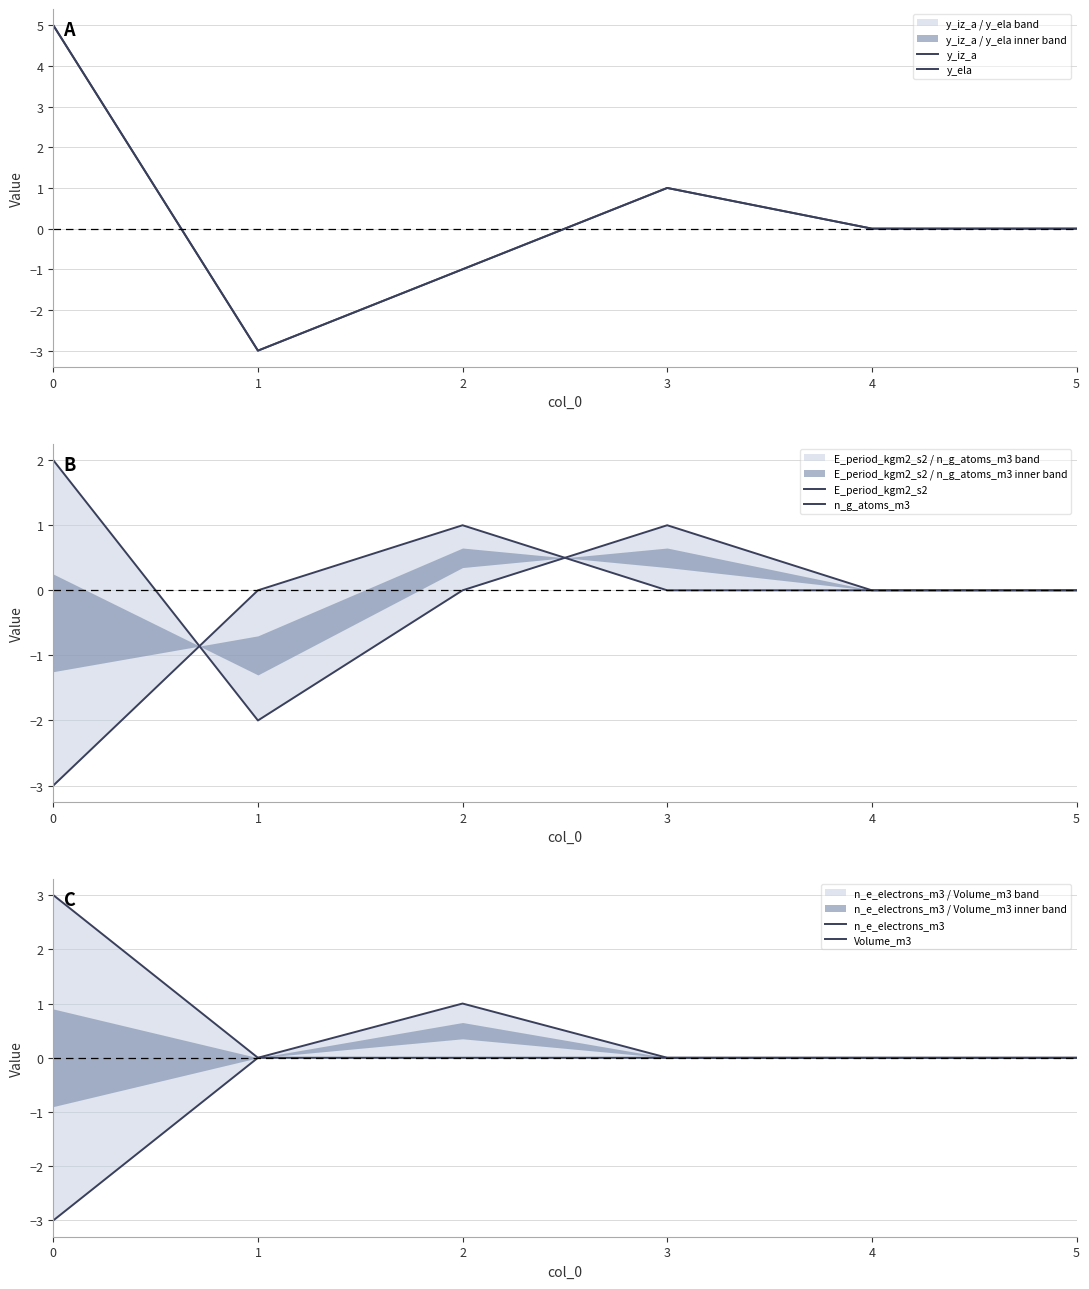

Count the number of categories in the chart.

6